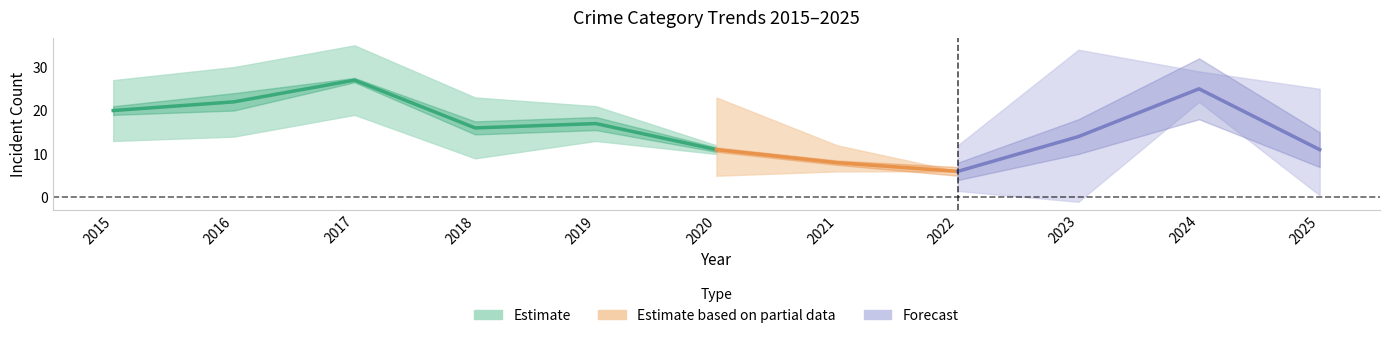

Between 2025 and 2016, which is larger?

2016